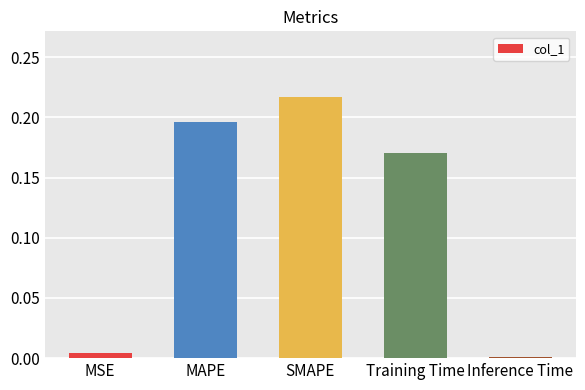

Rank the categories by value from lowest to highest.

Inference Time, MSE, Training Time, MAPE, SMAPE